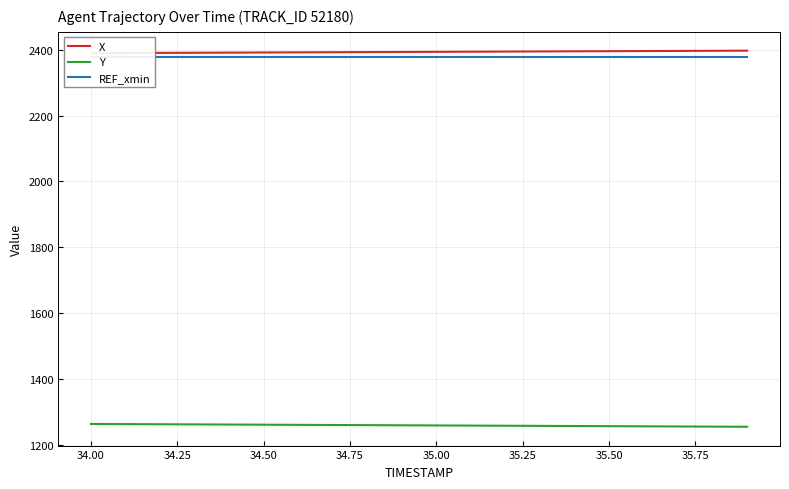

What is the maximum value shown in the chart?

2397.5